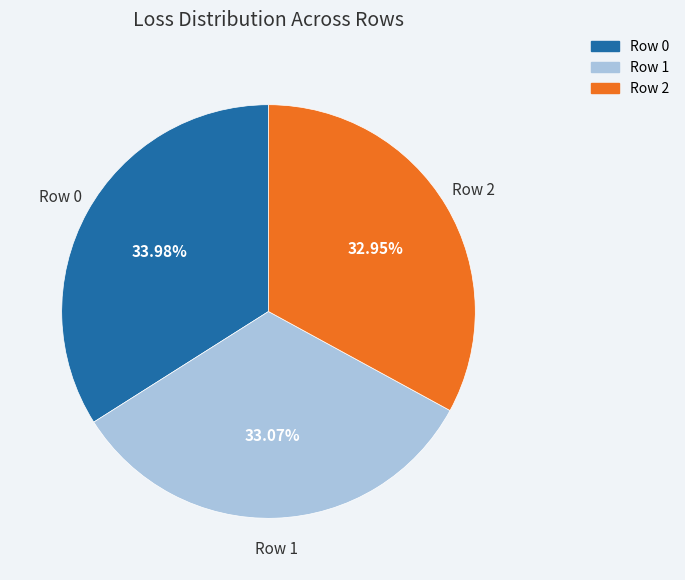

What percentage is the Row 2 slice, to the nearest percent?

33%